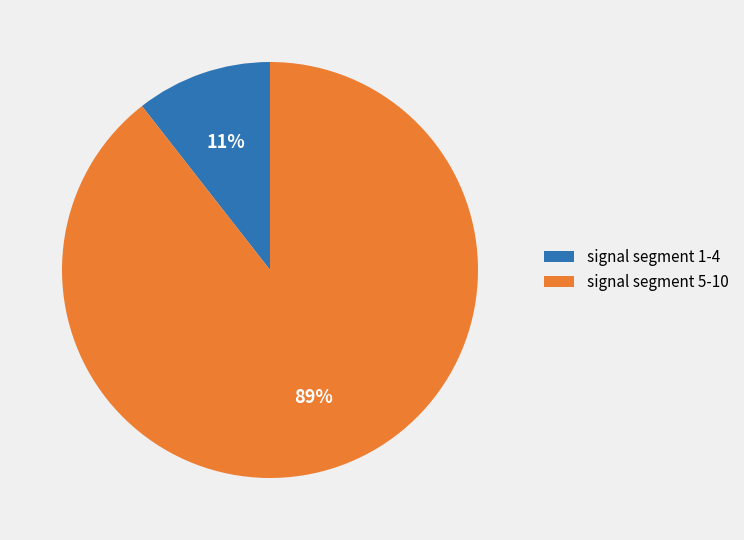

Is there a majority slice in this chart?

Yes